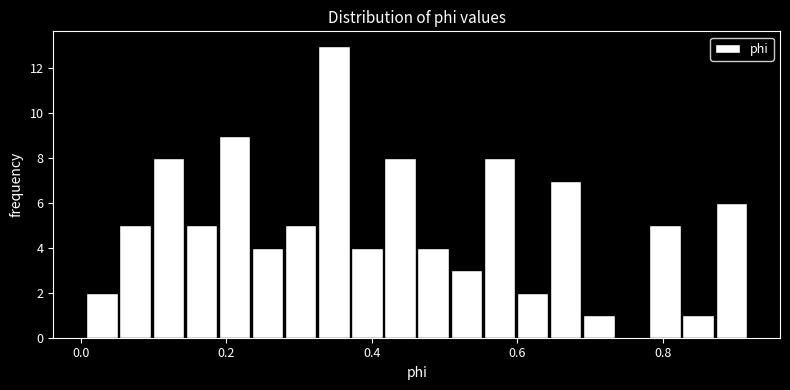

Around what value on the x-axis is the tallest bar? Give the approximate position of its centre, as read against the axis.

0.34